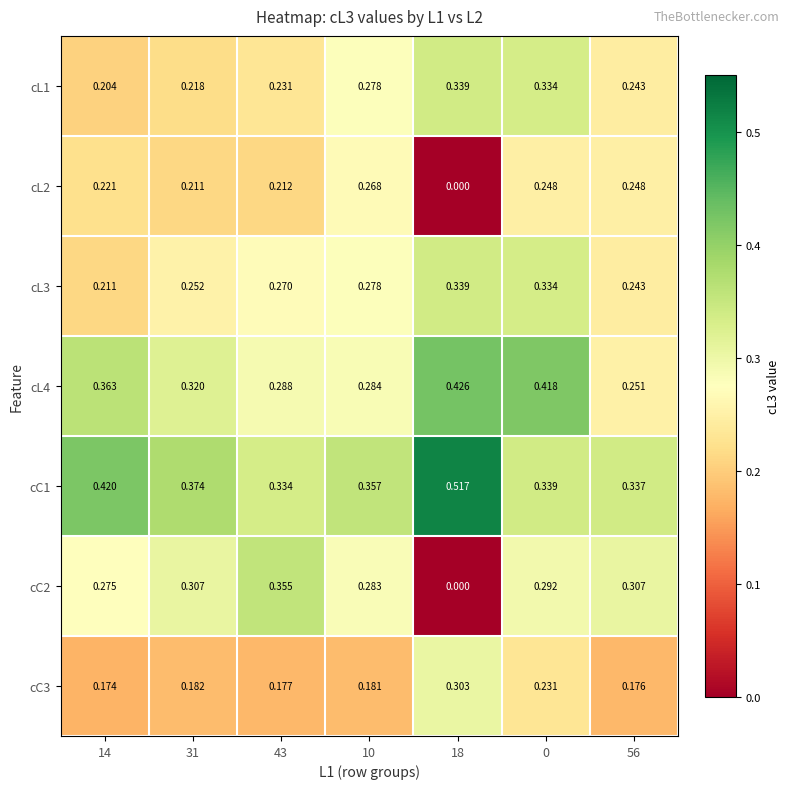

Is the value of cC1 at 56 greater than the value of cC3 at 43?

Yes